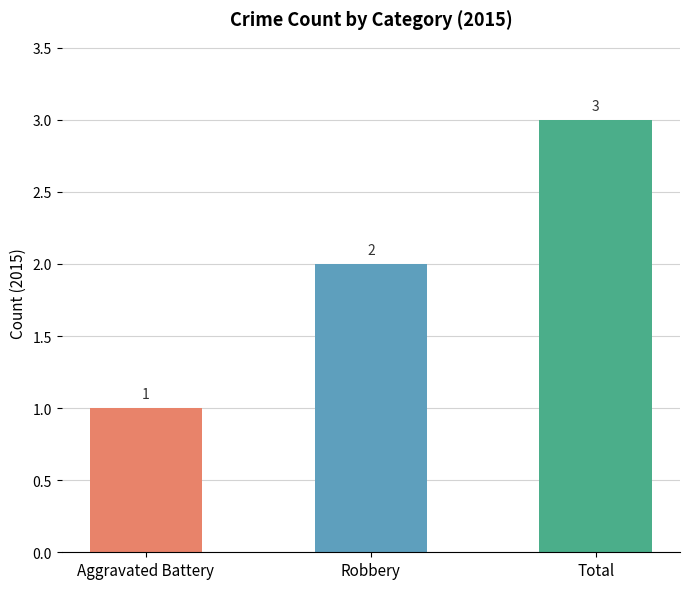

Are the bars grouped side by side (vs. stacked)?

No